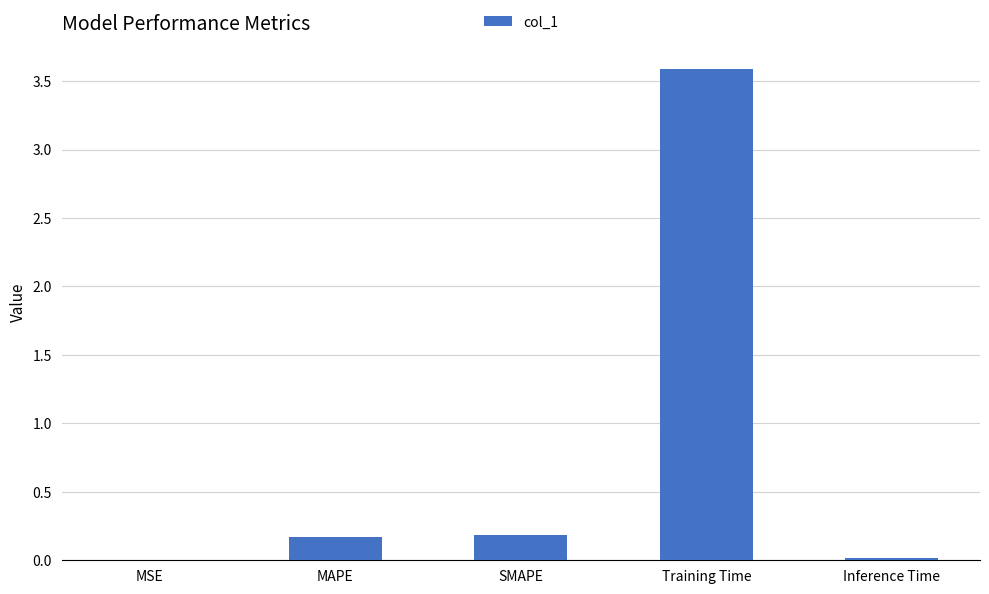

Is it true that the value at Inference Time is 0.0?

True